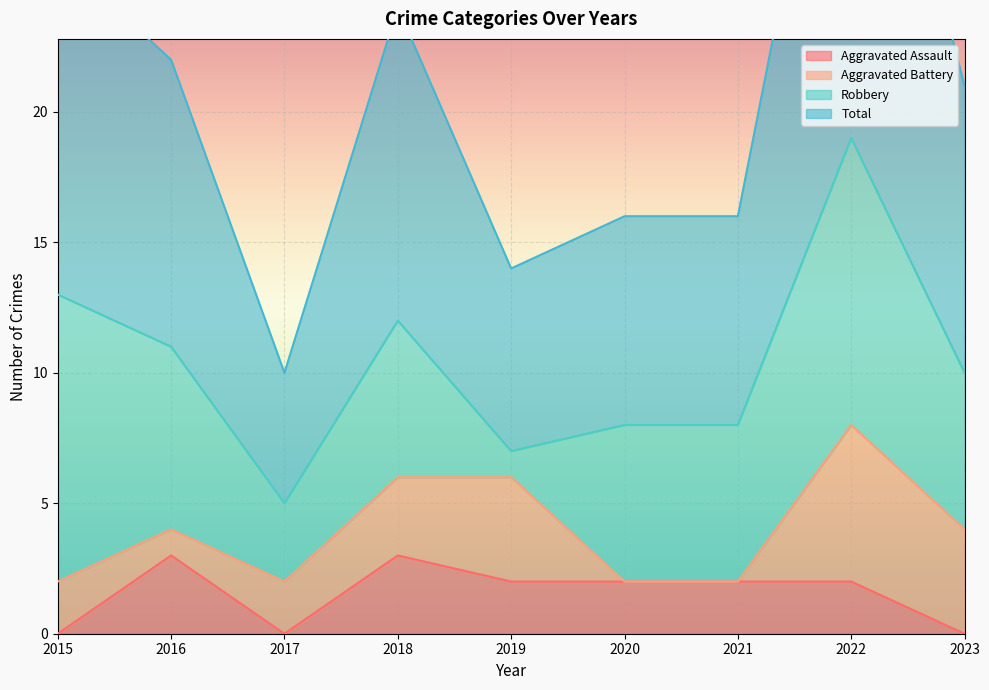

True or false: Aggravated Assault has a value of 0 at 2023.

True